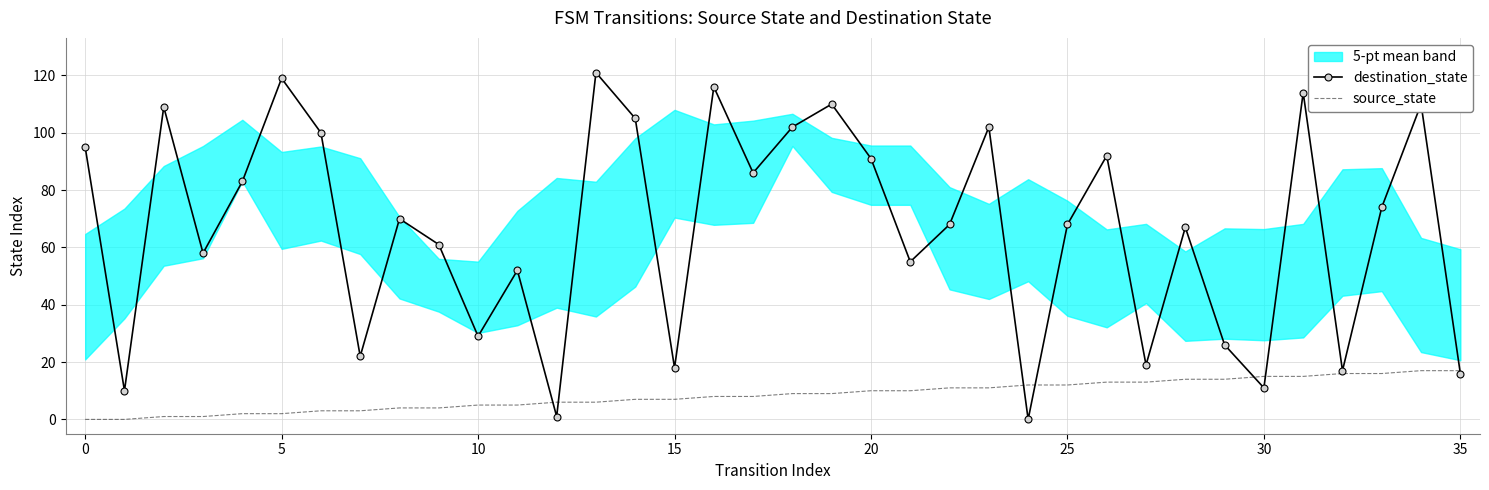

Reading left to right, transcribe all the data shown in this chart.

destination_state: 95	10	109	58	83	119	100	22	70	61	29	52	1	121	105	18	116	86	102	110	91	55	68	102	0	68	92	19	67	26	11	114	17	74	110	16
source_state: 0	0	1	1	2	2	3	3	4	4	5	5	6	6	7	7	8	8	9	9	10	10	11	11	12	12	13	13	14	14	15	15	16	16	17	17